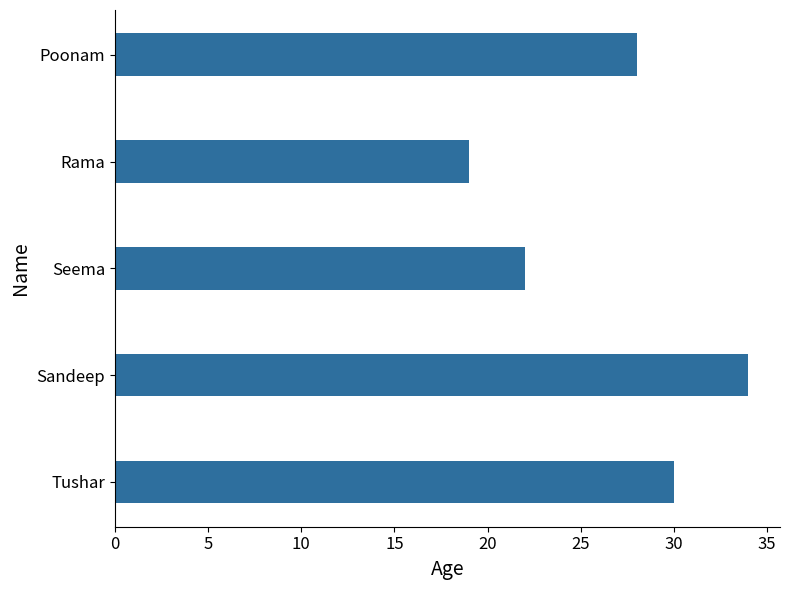

What is the difference between the maximum and minimum values?

15